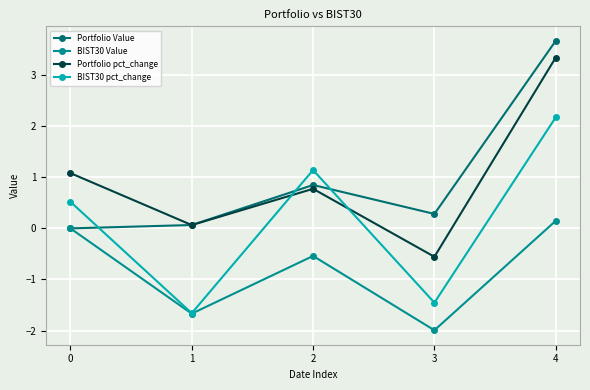

True or false: Portfolio pct_change and BIST30 pct_change cross at least once.

True